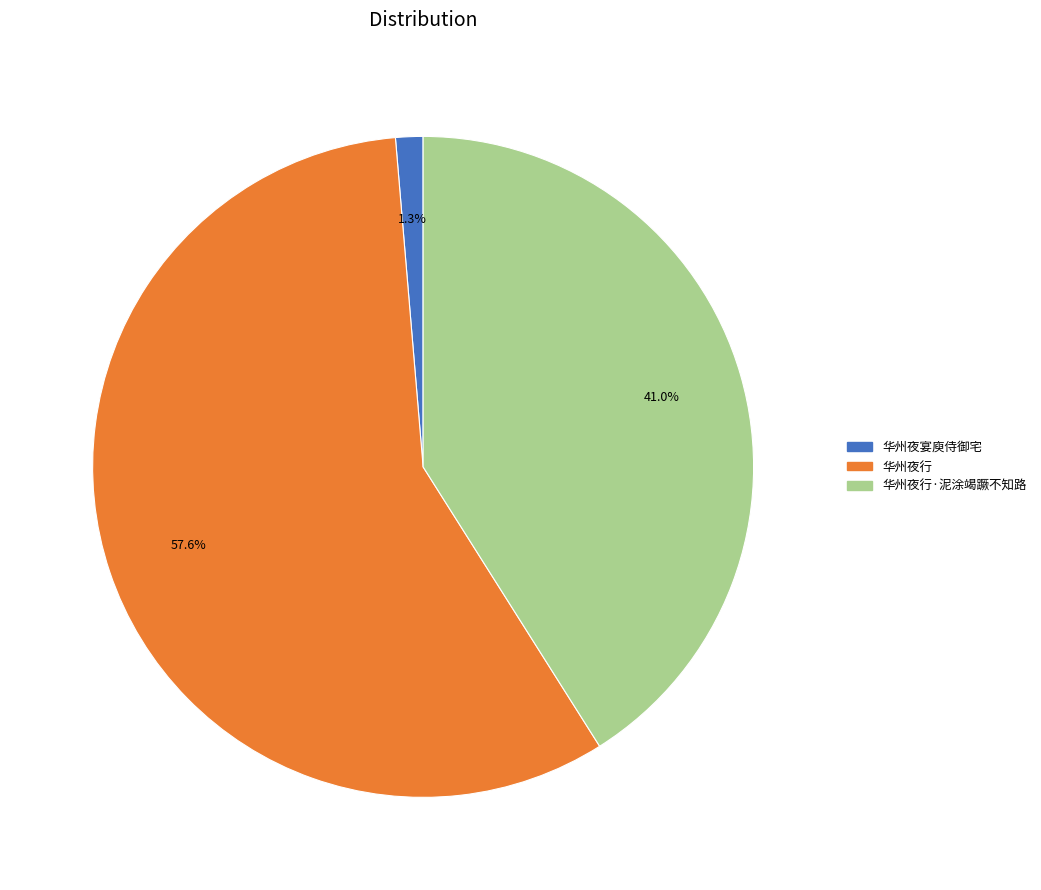

How many segments does this pie chart have?

3